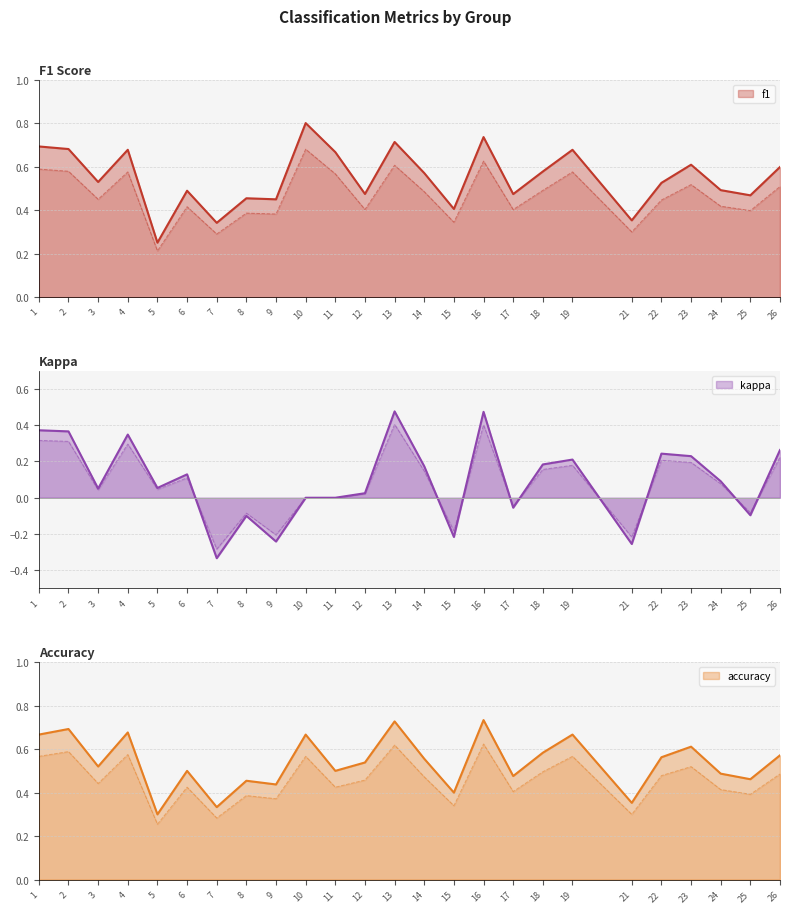

What are all the series names shown in the legend?

f1, kappa, accuracy